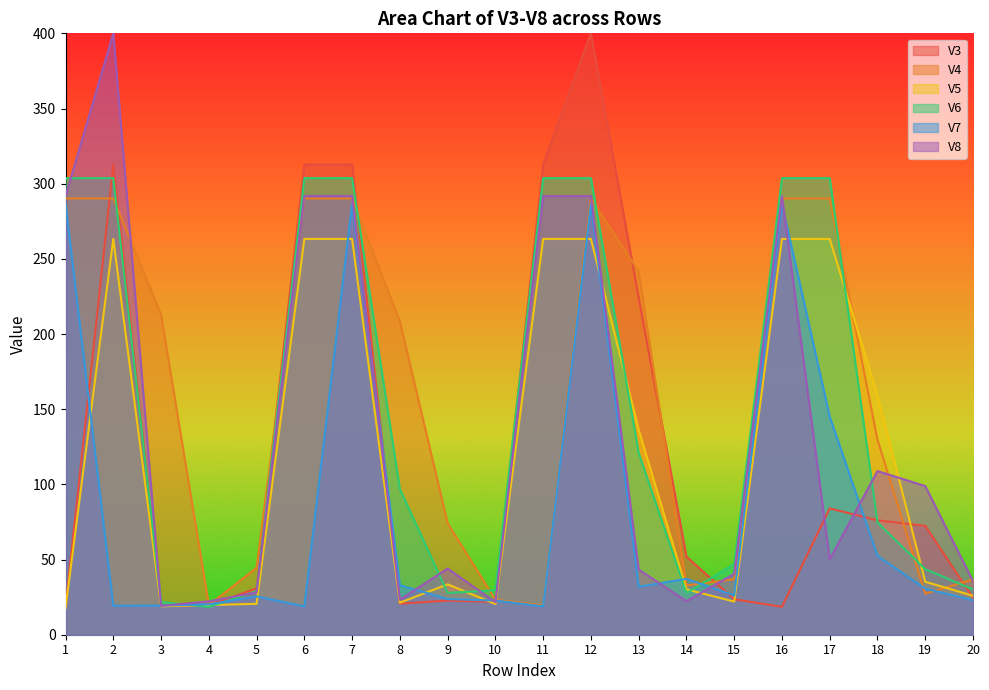

What is the value of the V7 point at the 1st from the left?

286.4